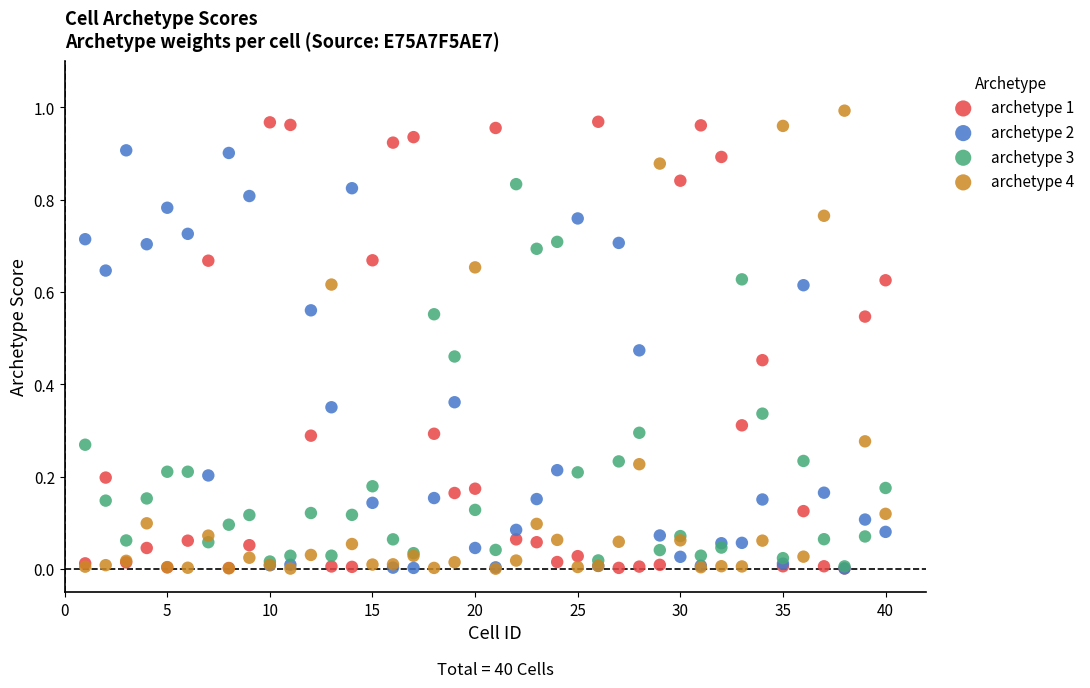

What are all the series names shown in the legend?

archetype 1, archetype 2, archetype 3, archetype 4